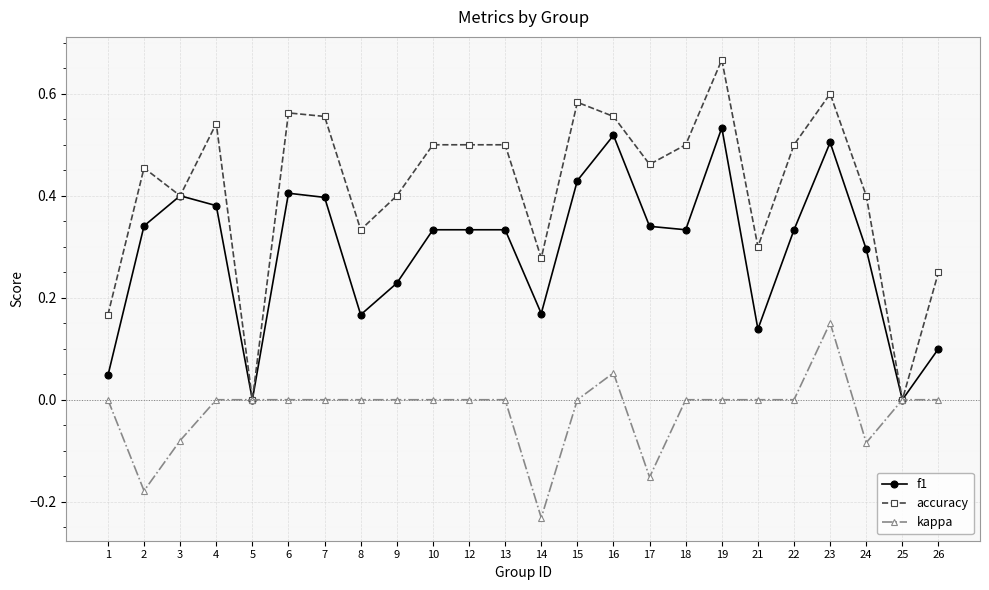

At which category does the chart reach its minimum across all series?

14